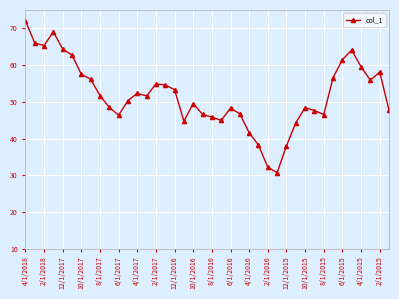

What is the value of the 4th point from the left?

69.1